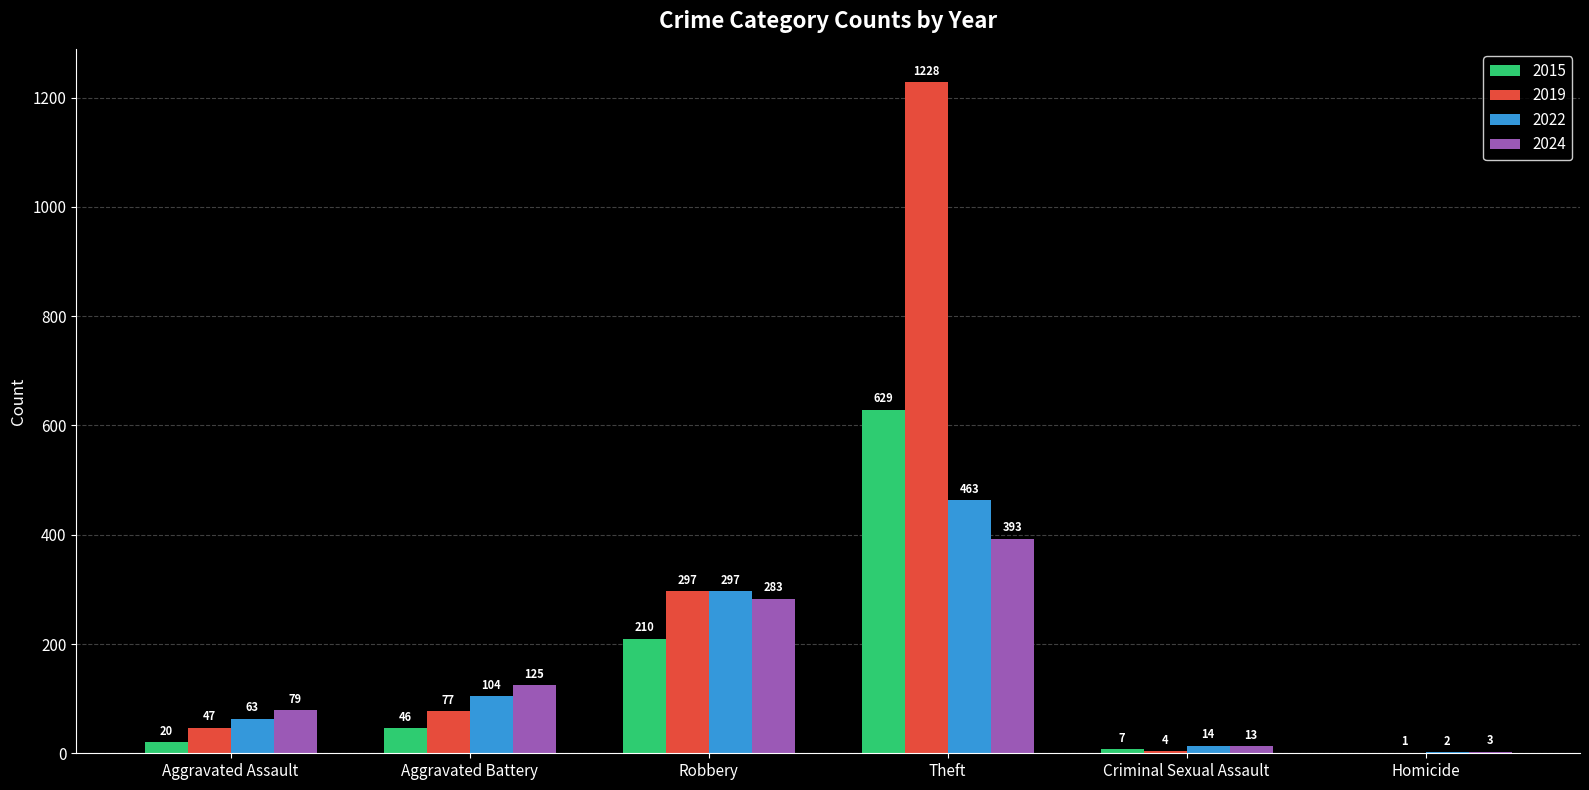

What is the maximum value for 2024?

393